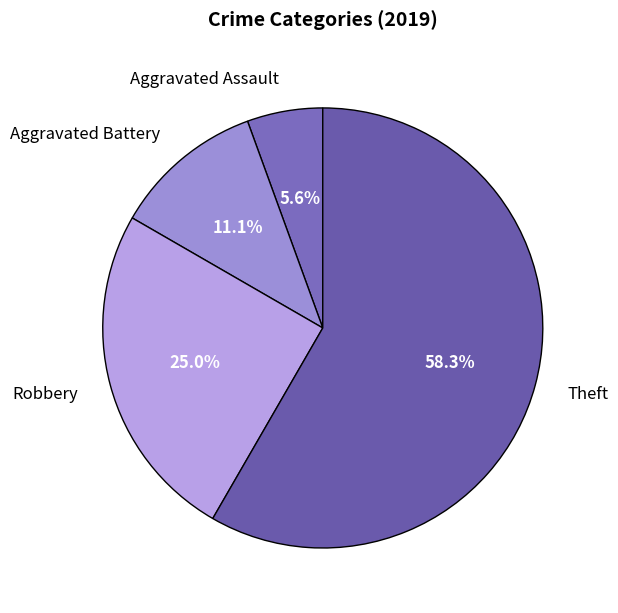

Which category has the smallest portion of the pie?

Aggravated Assault